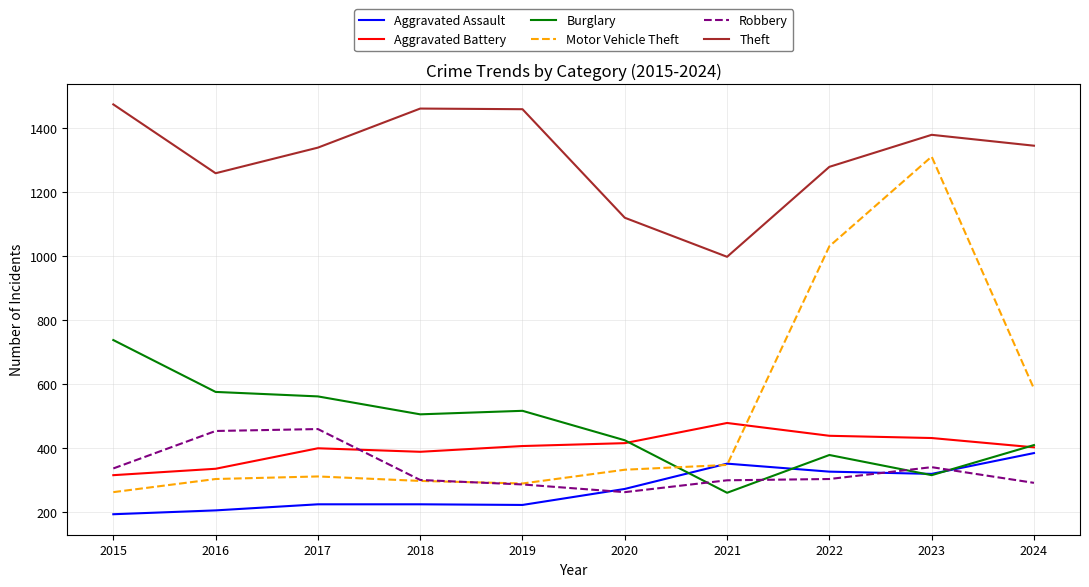

What is the approximate value of Motor Vehicle Theft at 2018, to the nearest 100?

300